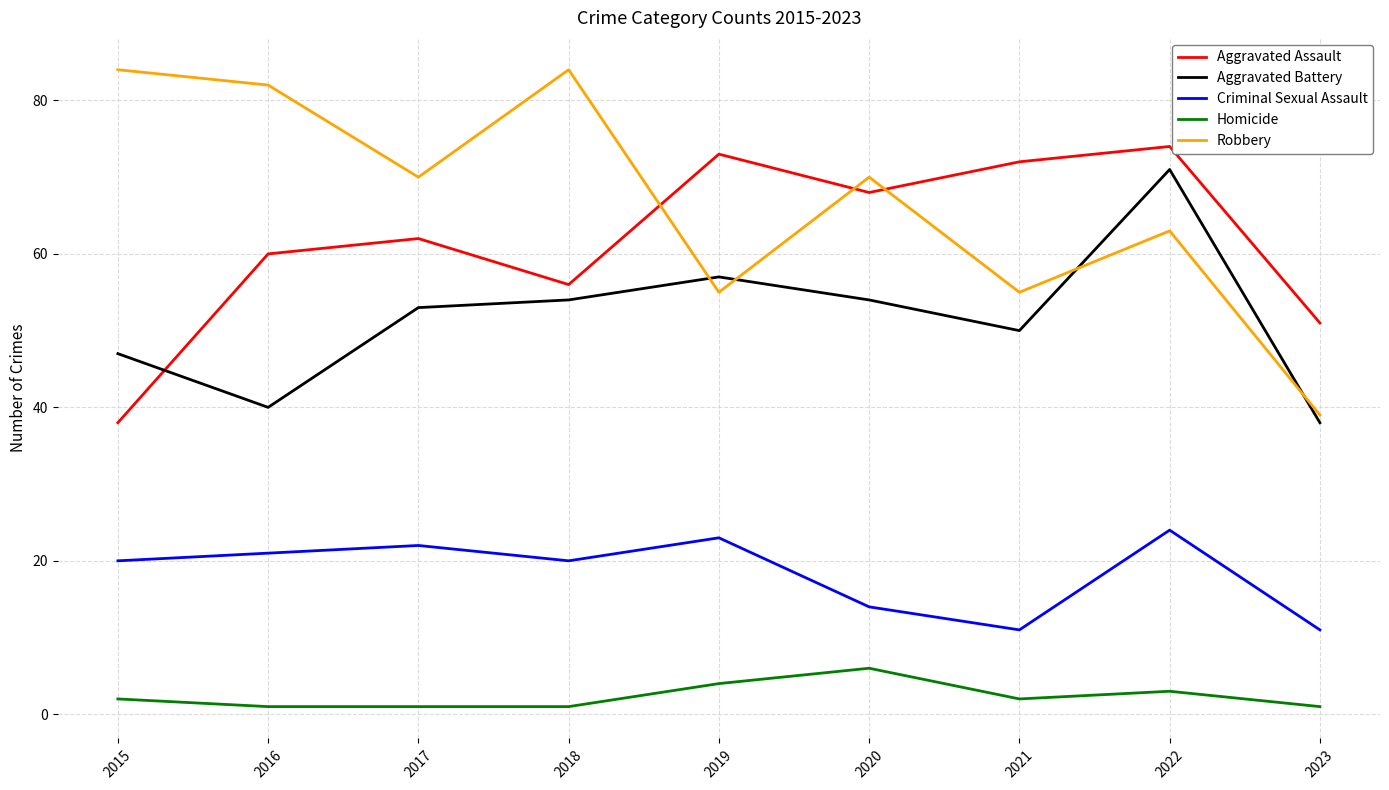

What is the difference between the highest and lowest values at 2015?

82